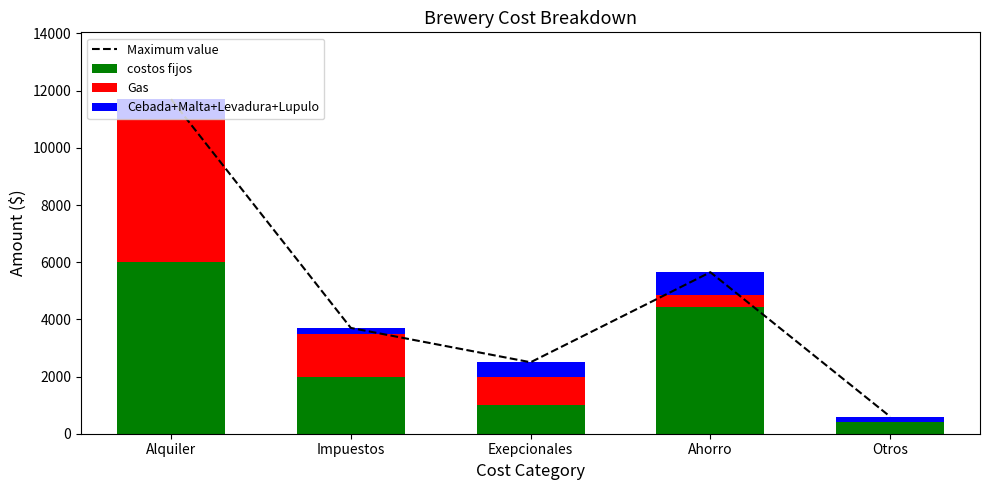

Rank the series by their average value, from lowest to highest.

Cebada+Malta+Levadura+Lupulo, Gas, costos fijos, Maximum value